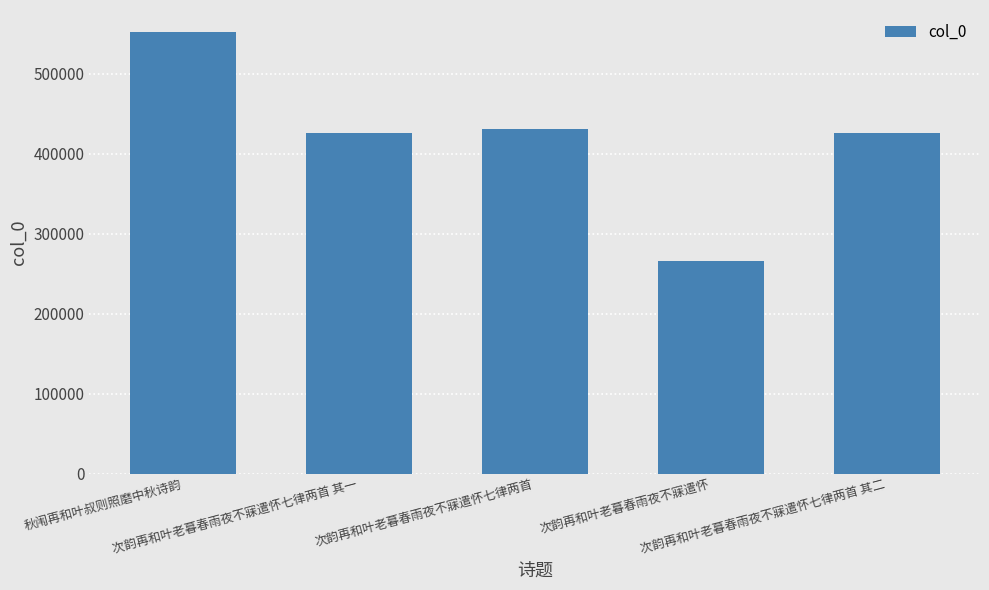

Which category has the highest value across all series?

秋闱再和叶叔则照磨中秋诗韵